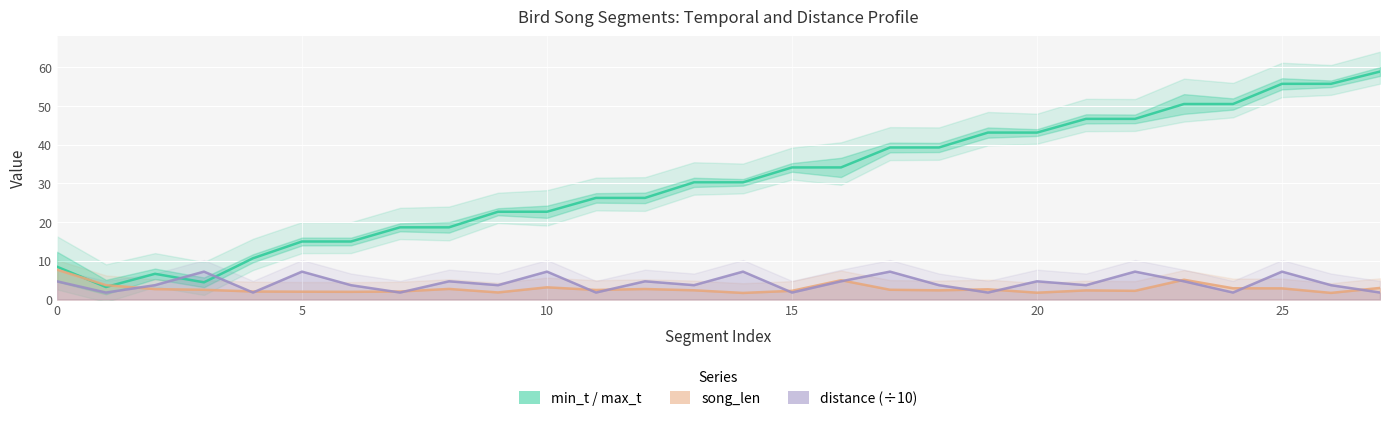

Which has a higher value, 22 or 10?

22